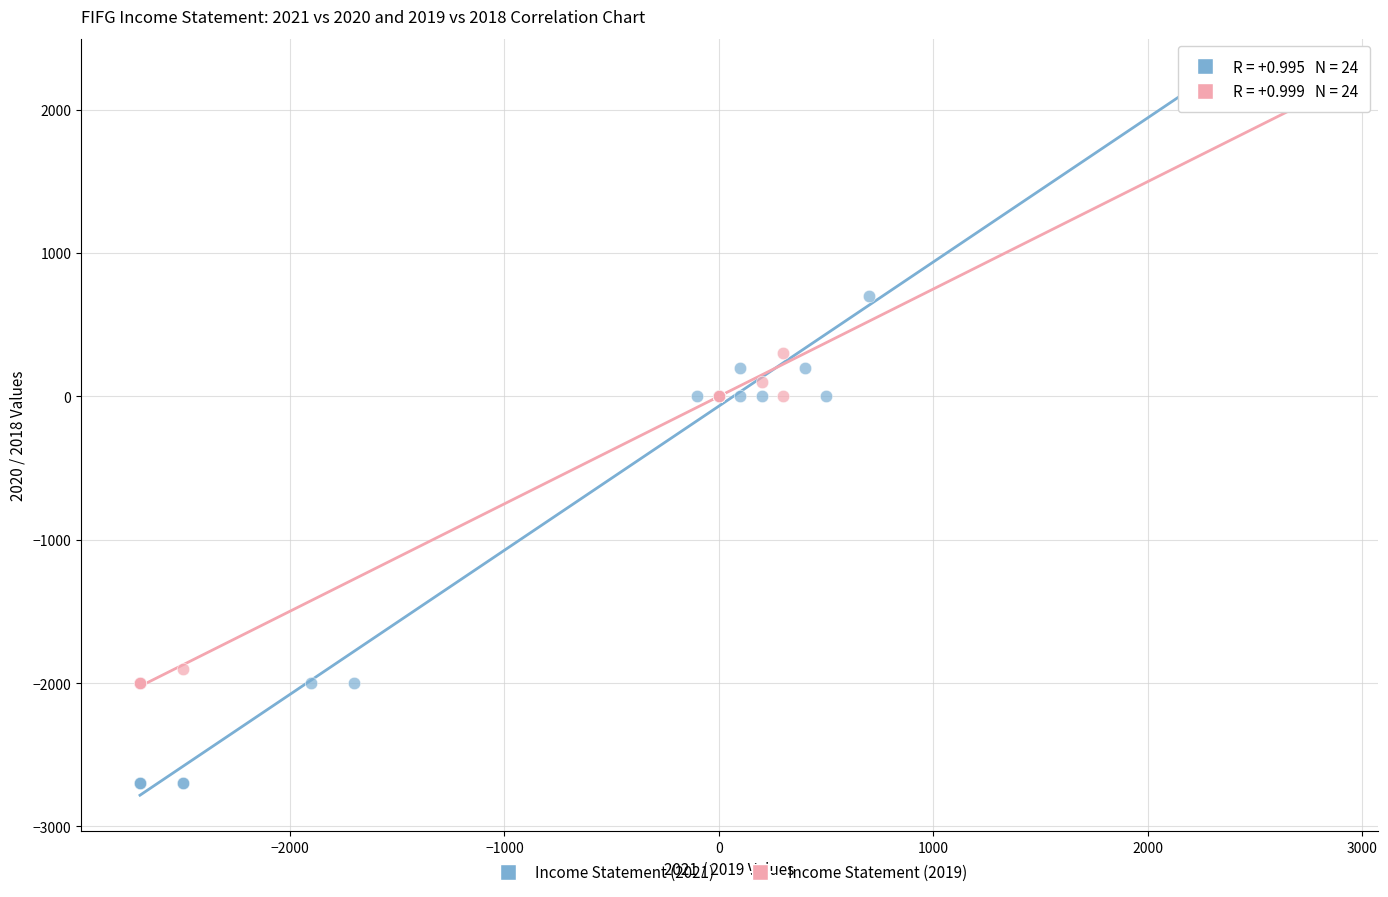

What are all the series names shown in the legend?

Income Statement (2021), Income Statement (2019)